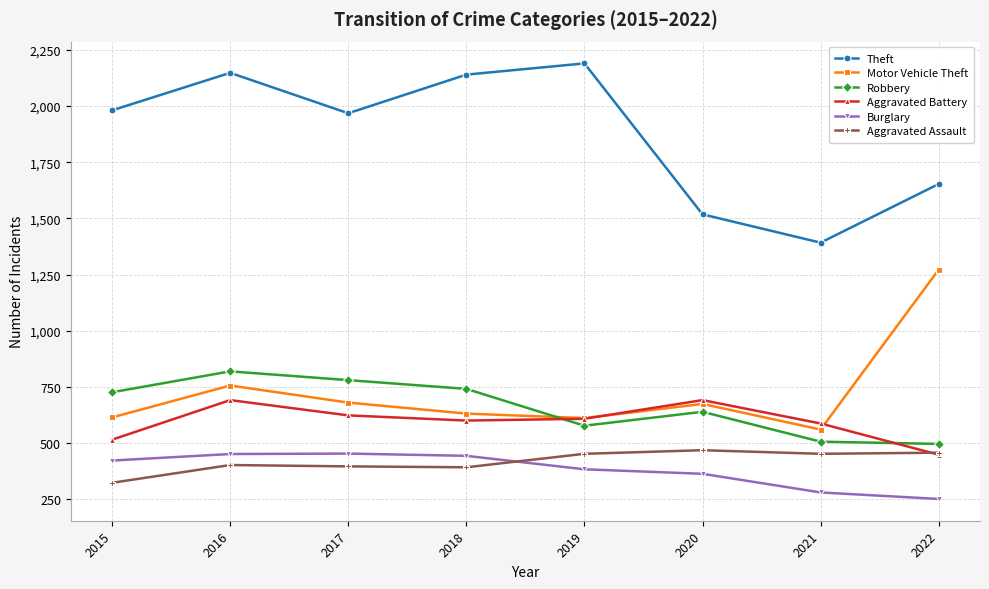

What is the minimum value shown in the chart?

251